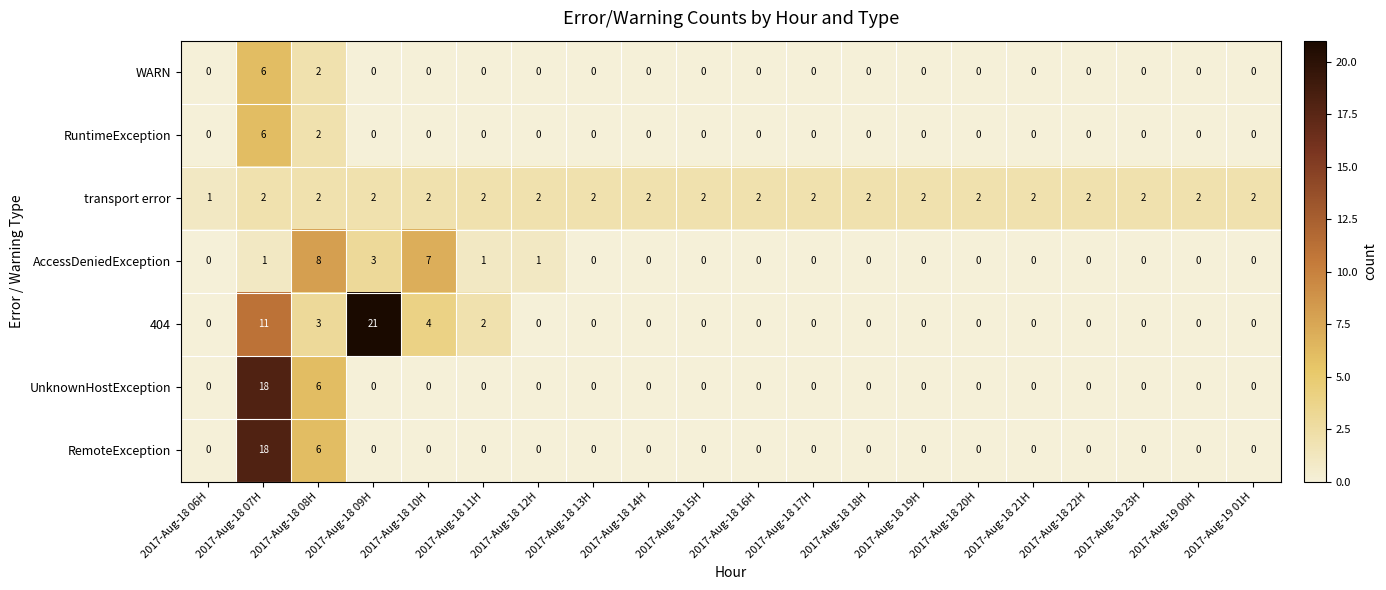

What is the sum of all RemoteException values?

24